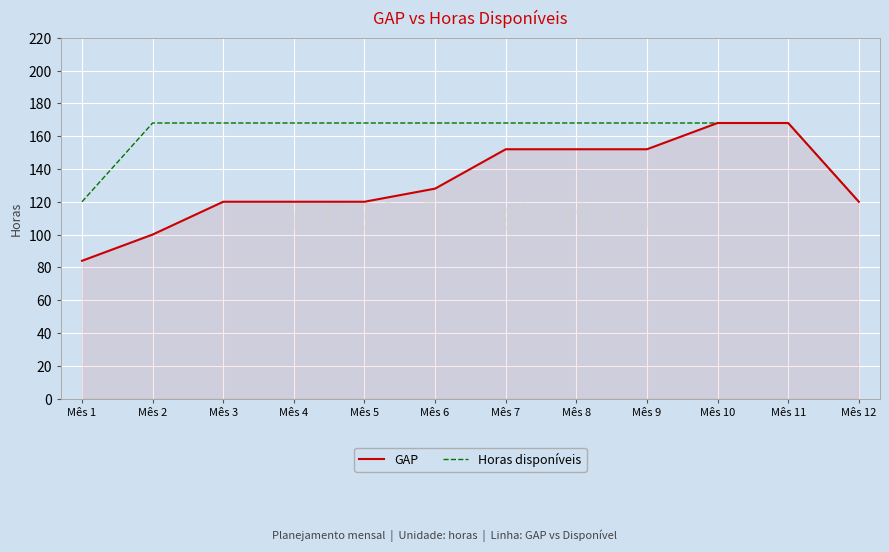

The GAP series shows 172 at Mês 2. True or false?

False